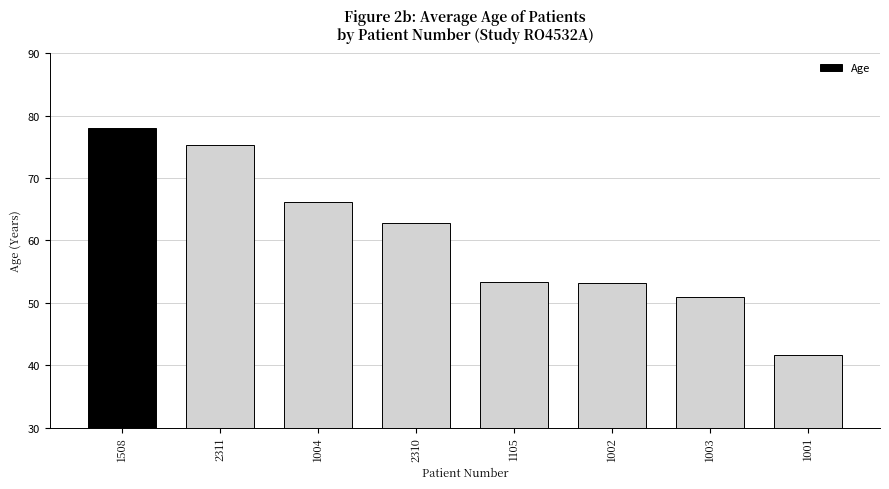

What is the change in value from 2311 to 1001?

-33.7